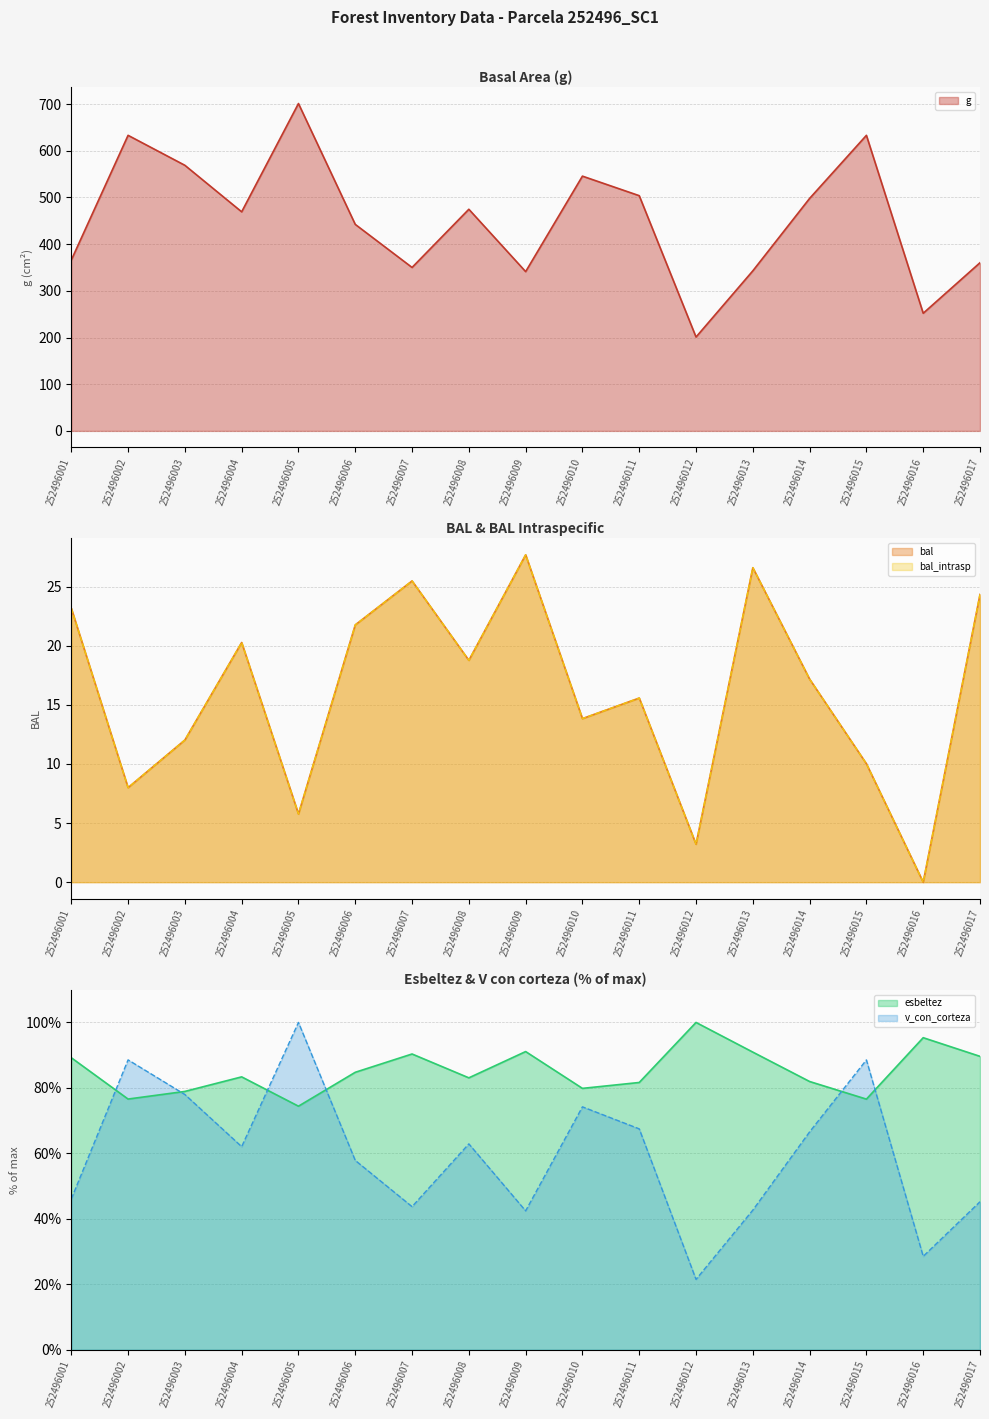

Where is the first local maximum for g?

252496002